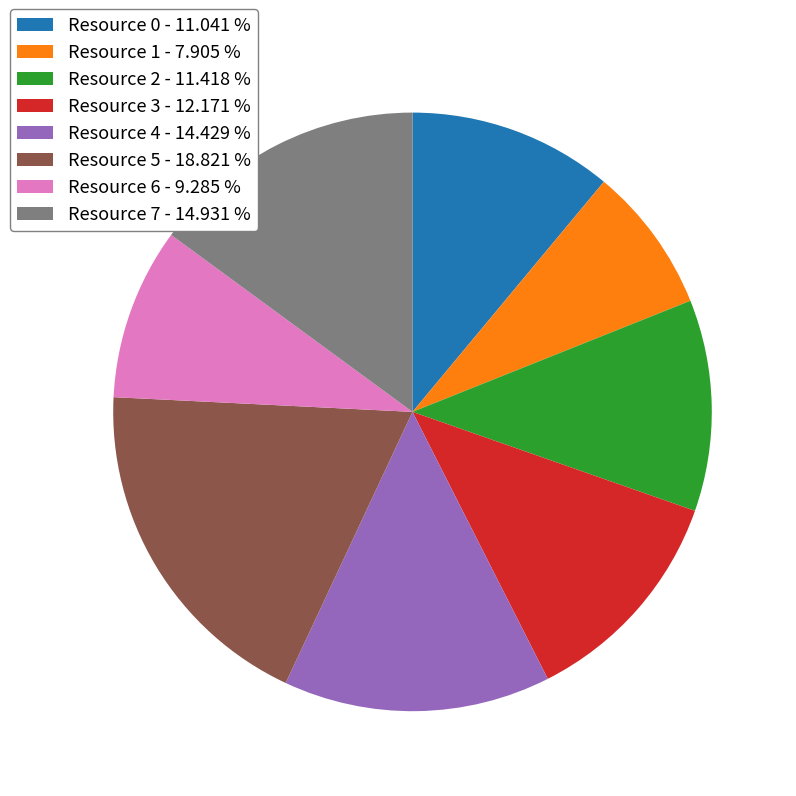

Is the sum of Resource 0 and Resource 1 greater than half?

No